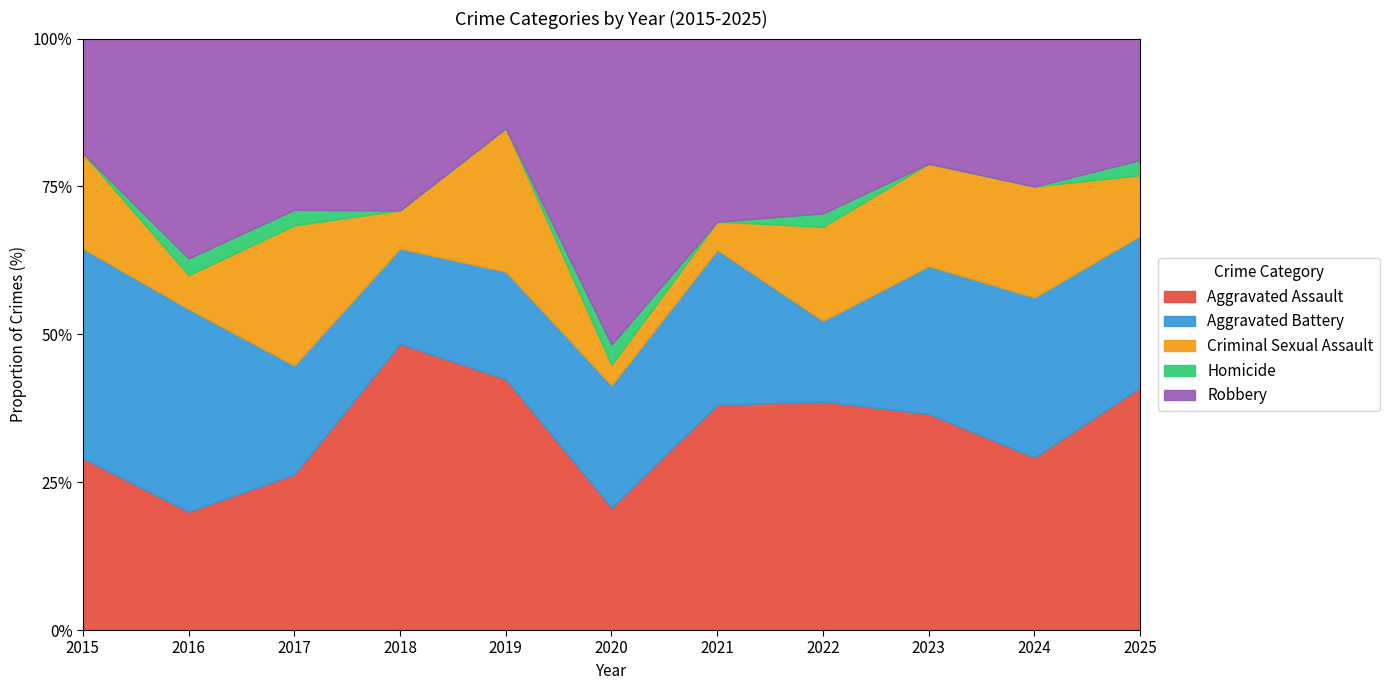

At how many categories does at least one series exceed 0?

11